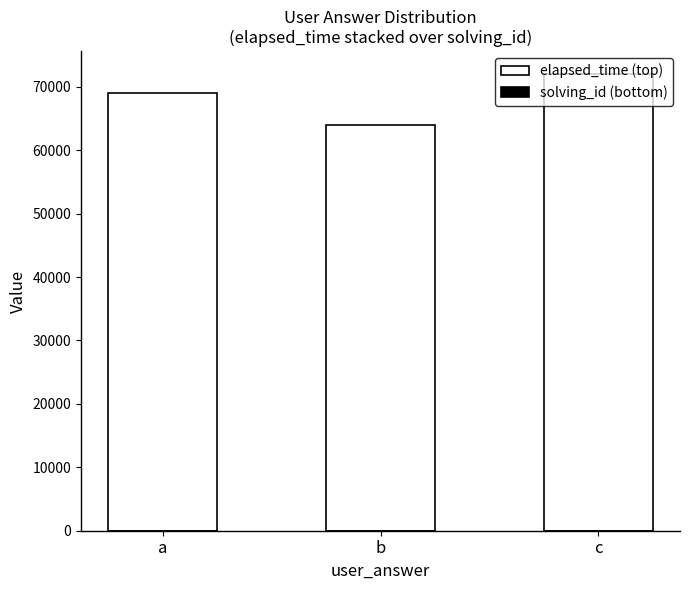

Are the bars grouped side by side (vs. stacked)?

No